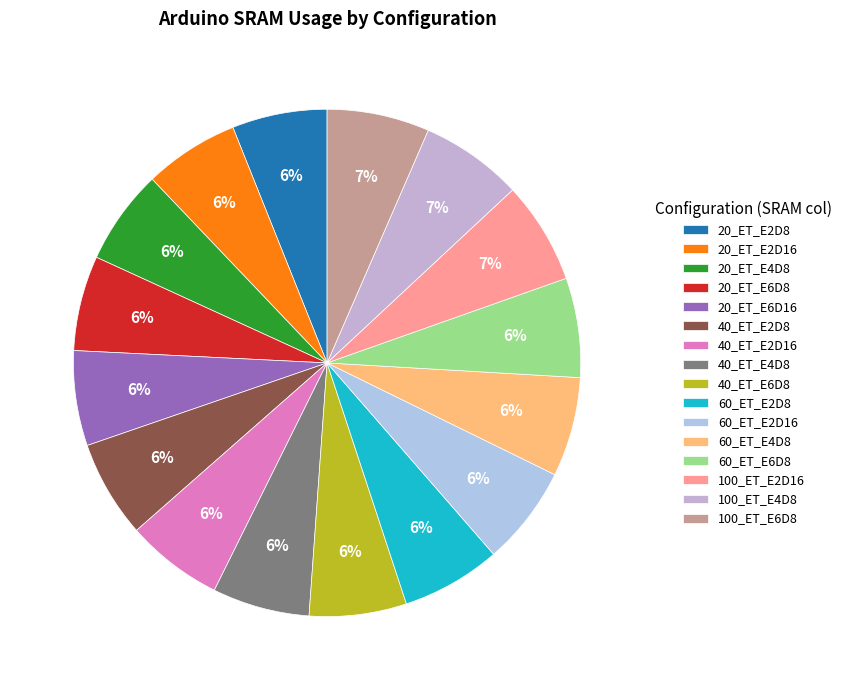

What is the ratio of the value at 100_ET_E2D16 to the value at 60_ET_E2D8?

1.0